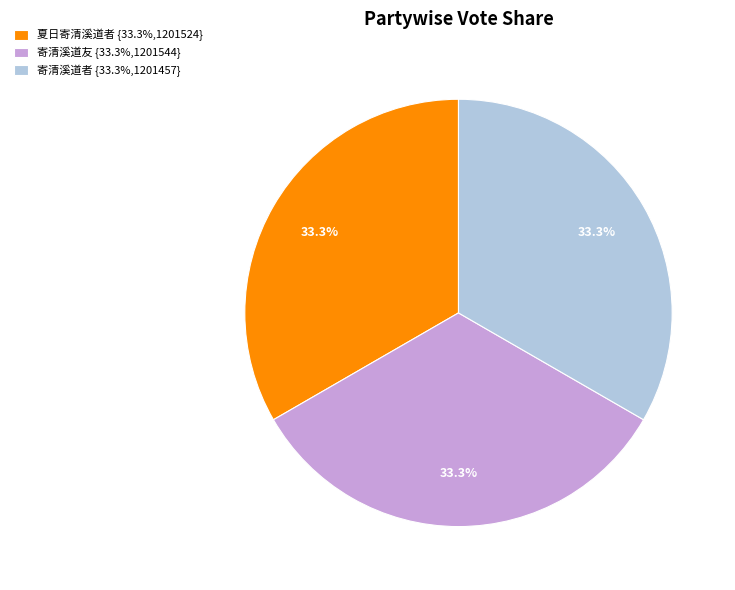

What portion of the pie excludes 夏日寄清溪道者 {33.3%,1201524}?

66.7%